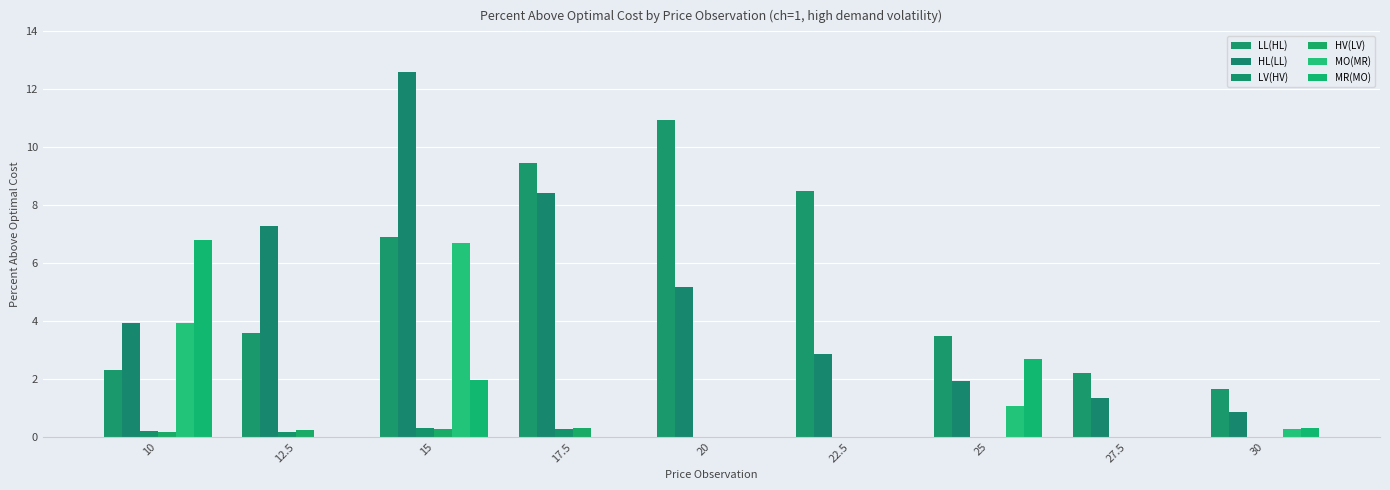

Reading left to right, list all the values displayed in this chart.

LL(HL): 2.3	3.6	6.9	9.5	11.0	8.5	3.5	2.2	1.7
HL(LL): 4.0	7.3	12.6	8.4	5.2	2.9	1.9	1.3	0.9
LV(HV): 0.2	0.2	0.3	0.3	0.0	0.0	0.0	0.0	0.0
HV(LV): 0.2	0.2	0.3	0.3	0.0	0.0	0.0	0.0	0.0
MO(MR): 3.9	0.0	6.7	0.0	0.0	0.0	1.1	0.0	0.3
MR(MO): 6.8	0.0	2.0	0.0	0.0	0.0	2.7	0.0	0.3